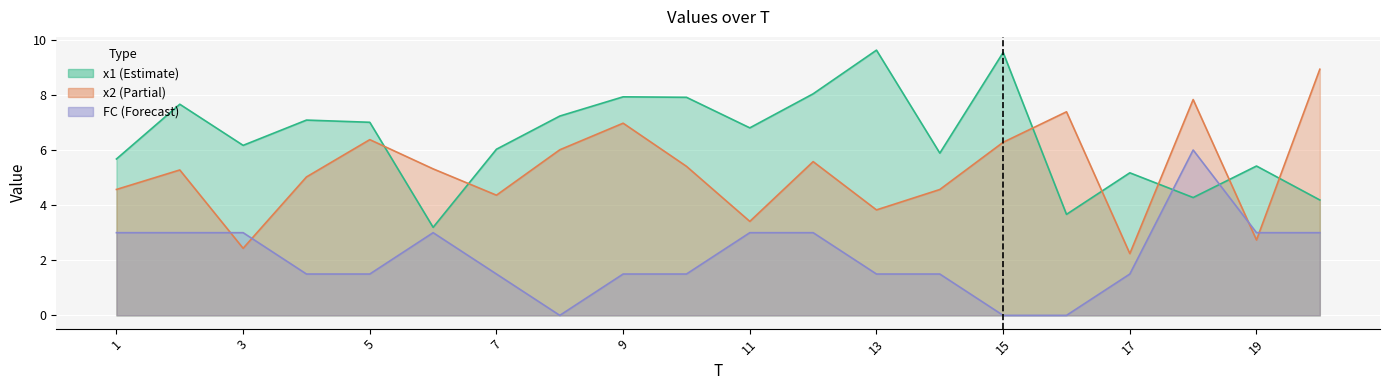

After their last crossing, which series has the higher values: x1 or x2?

x2